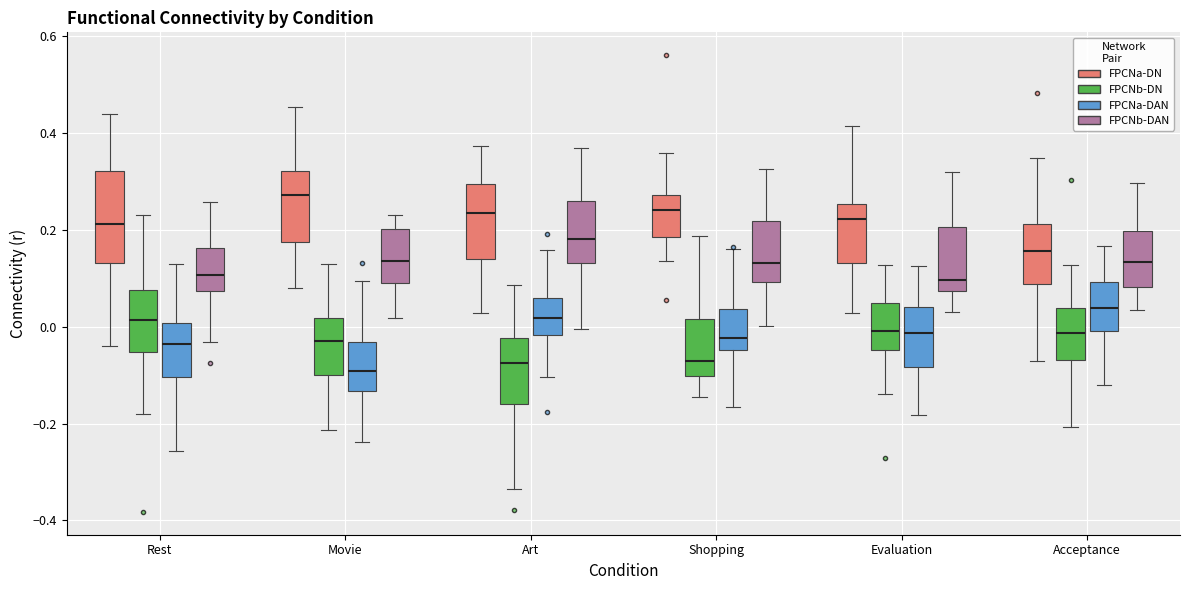

Reading left to right, transcribe this box plot: for each box, give where its median line is, the range the box spans, and where its two whiskers end, as read against the y-axis. The values are not printed on the chart, so give them approximately, as read against the axis.

Rest (FPCNa-DN): median 0.22, box 0.14 to 0.32, whiskers -0.04 to 0.44
Rest (FPCNb-DN): median 0.02, box -0.06 to 0.08, whiskers -0.18 to 0.22
Rest (FPCNa-DAN): median -0.04, box -0.10 to 0.00, whiskers -0.26 to 0.14
Rest (FPCNb-DAN): median 0.10, box 0.08 to 0.16, whiskers -0.04 to 0.26
Movie (FPCNa-DN): median 0.28, box 0.18 to 0.32, whiskers 0.08 to 0.46
Movie (FPCNb-DN): median -0.04, box -0.10 to 0.02, whiskers -0.22 to 0.12
Movie (FPCNa-DAN): median -0.10, box -0.14 to -0.04, whiskers -0.24 to 0.10
Movie (FPCNb-DAN): median 0.14, box 0.08 to 0.20, whiskers 0.02 to 0.24
Art (FPCNa-DN): median 0.24, box 0.14 to 0.30, whiskers 0.02 to 0.38
Art (FPCNb-DN): median -0.08, box -0.16 to -0.02, whiskers -0.34 to 0.08
Art (FPCNa-DAN): median 0.02, box -0.02 to 0.06, whiskers -0.10 to 0.16
Art (FPCNb-DAN): median 0.18, box 0.14 to 0.26, whiskers 0.00 to 0.36
Shopping (FPCNa-DN): median 0.24, box 0.18 to 0.28, whiskers 0.14 to 0.36
Shopping (FPCNb-DN): median -0.08, box -0.10 to 0.02, whiskers -0.14 to 0.18
Shopping (FPCNa-DAN): median -0.02, box -0.04 to 0.04, whiskers -0.16 to 0.16
Shopping (FPCNb-DAN): median 0.14, box 0.10 to 0.22, whiskers 0.00 to 0.32
Evaluation (FPCNa-DN): median 0.22, box 0.14 to 0.26, whiskers 0.02 to 0.42
Evaluation (FPCNb-DN): median 0.00, box -0.04 to 0.04, whiskers -0.14 to 0.12
Evaluation (FPCNa-DAN): median -0.02, box -0.08 to 0.04, whiskers -0.18 to 0.12
Evaluation (FPCNb-DAN): median 0.10, box 0.08 to 0.20, whiskers 0.04 to 0.32
Acceptance (FPCNa-DN): median 0.16, box 0.08 to 0.22, whiskers -0.08 to 0.34
Acceptance (FPCNb-DN): median -0.02, box -0.06 to 0.04, whiskers -0.20 to 0.12
Acceptance (FPCNa-DAN): median 0.04, box 0.00 to 0.10, whiskers -0.12 to 0.16
Acceptance (FPCNb-DAN): median 0.14, box 0.08 to 0.20, whiskers 0.04 to 0.30